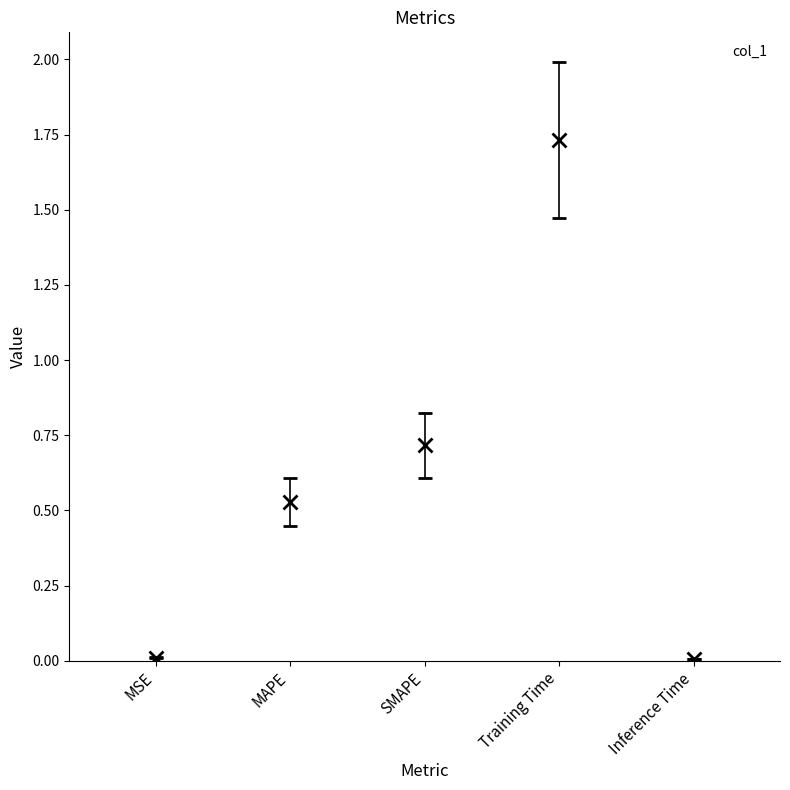

True or false: the data shows 0.5 at MAPE.

True